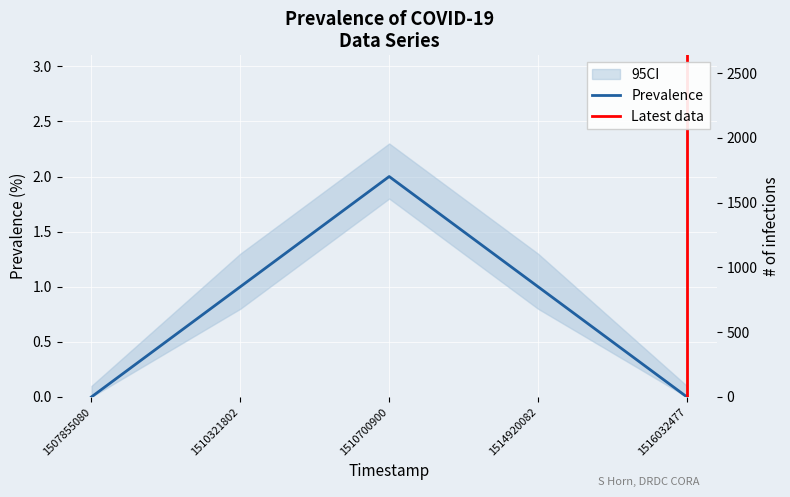

What is the change in value from 1510700900 to 1516032477?

-2